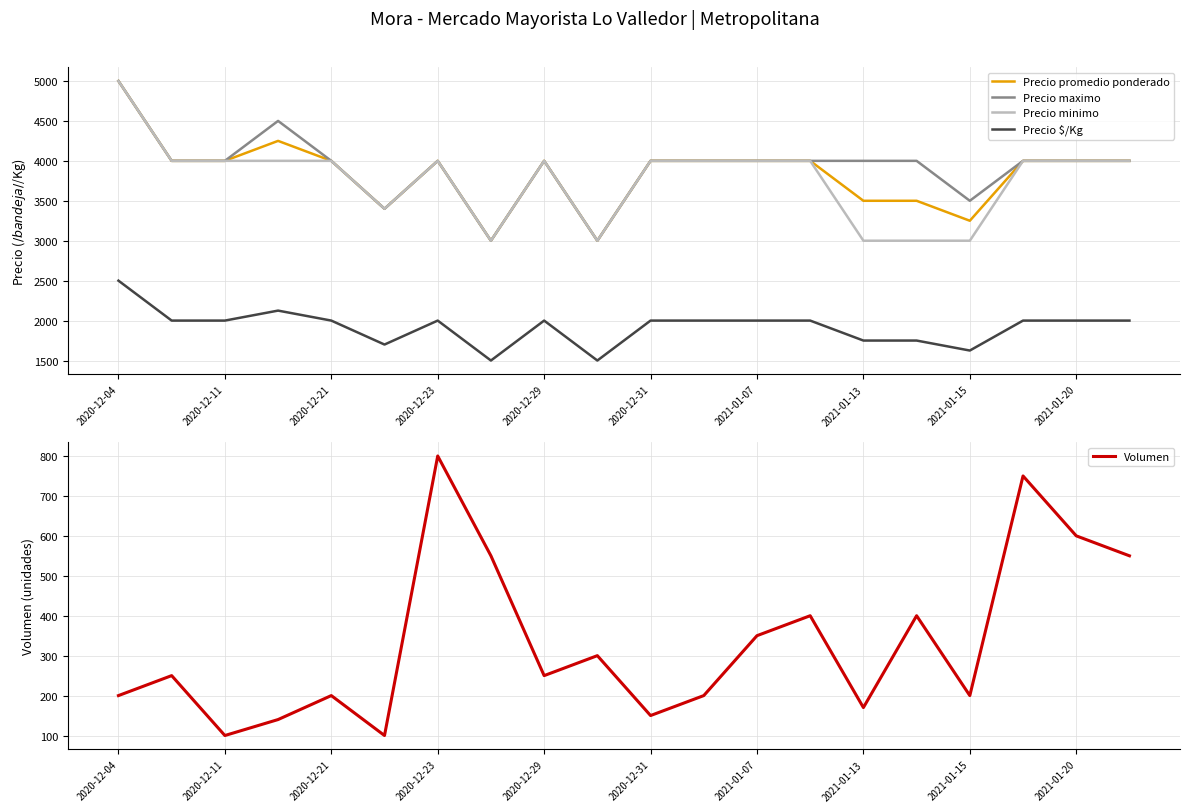

How many data points in Precio minimo are less than 4000?

6